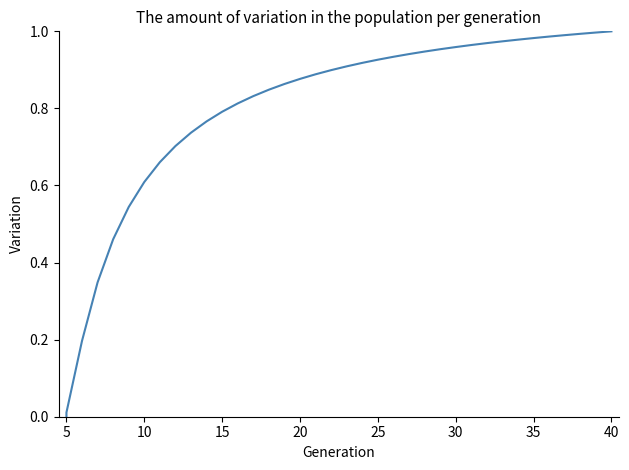

True or false: there are more than 0 points higher than both neighbors.

False